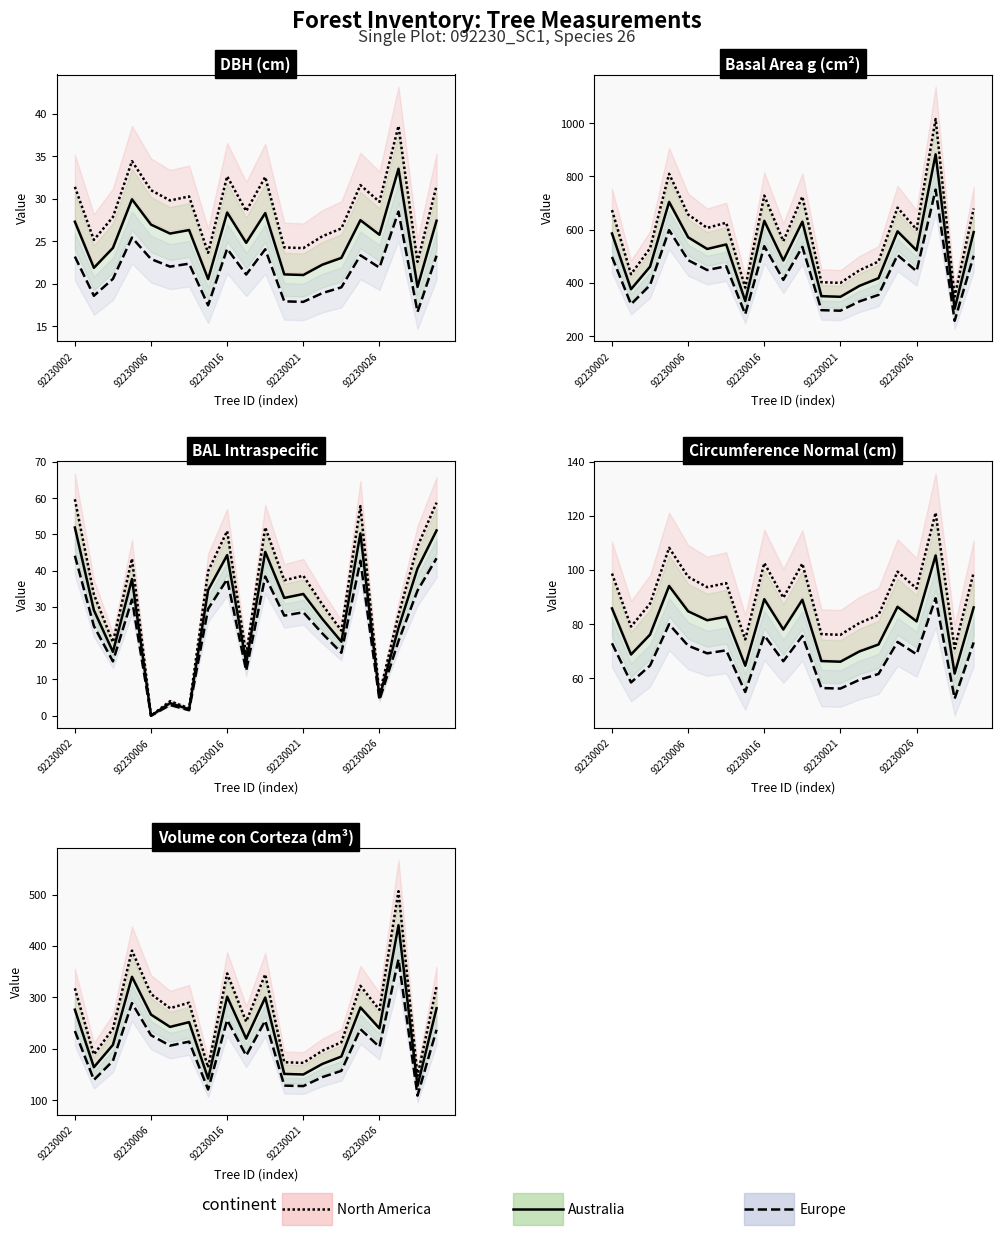

Is the value of North America at 92230002 greater than the value of Europe at 9?

Yes